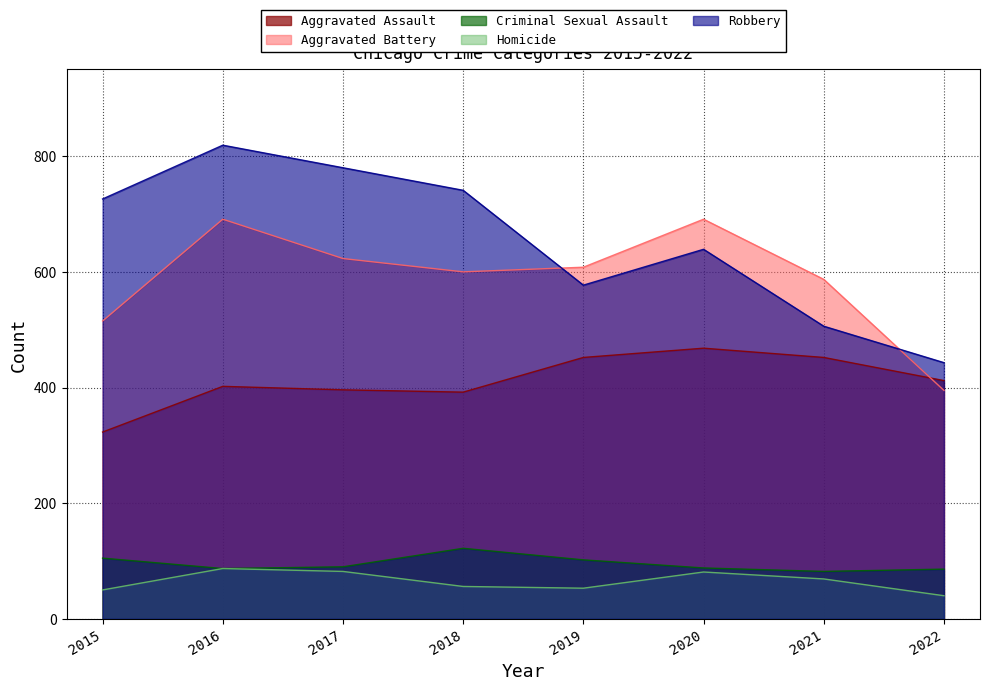

Which series has the widest spread of values?

Robbery